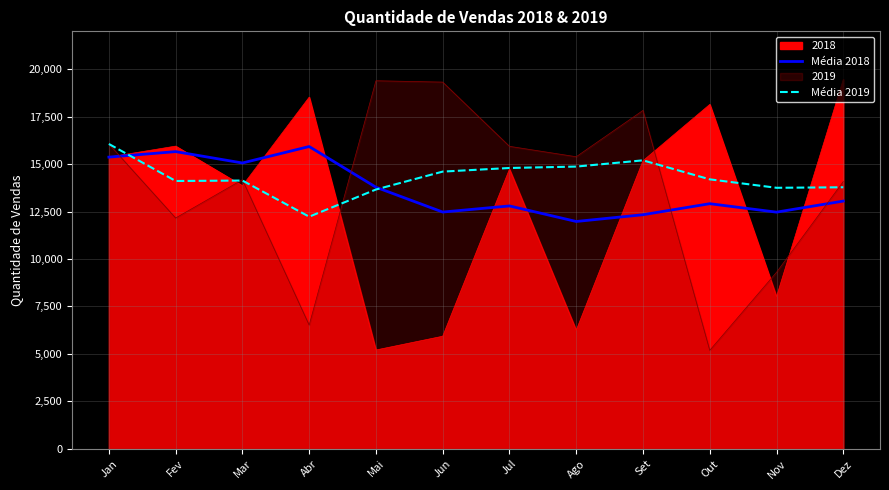

True or false: Média 2018 has a value of 15928.0 at Abr.

True